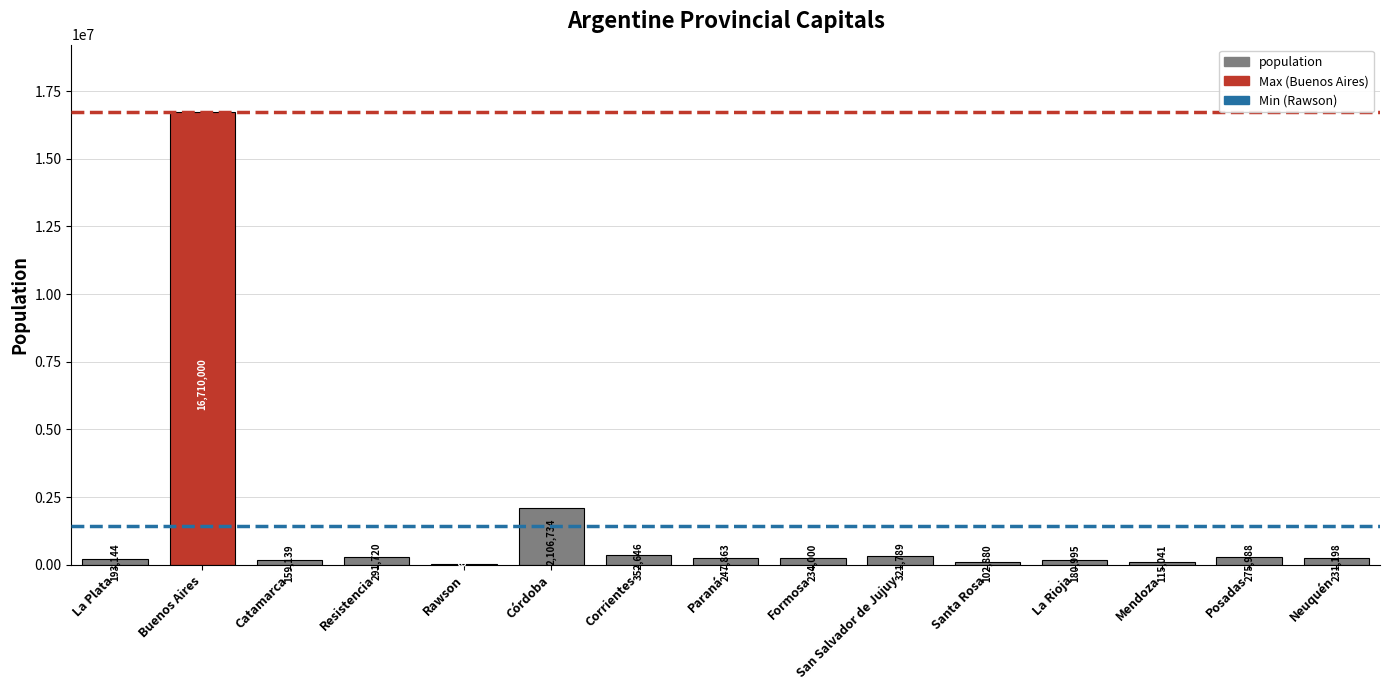

Reading left to right, list all the values displayed in this chart.

193144	16710000	159139	291720	24616	2106734	352646	247863	234000	321789	102880	180995	115041	275988	231198